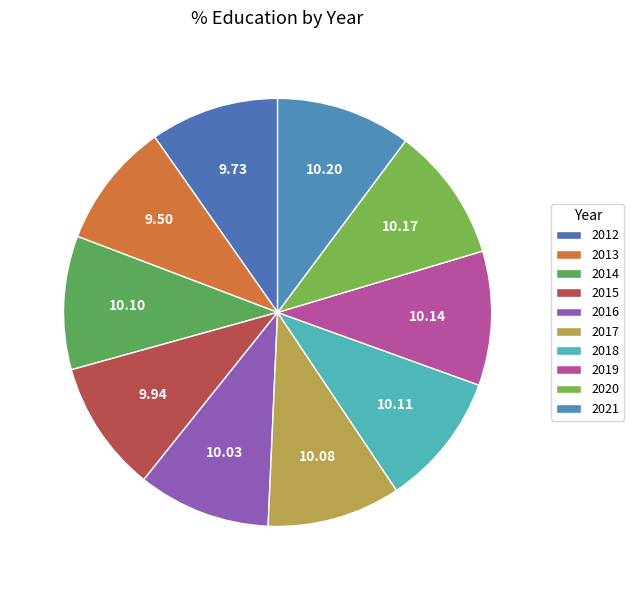

Does 2016 represent more than half of the total?

No